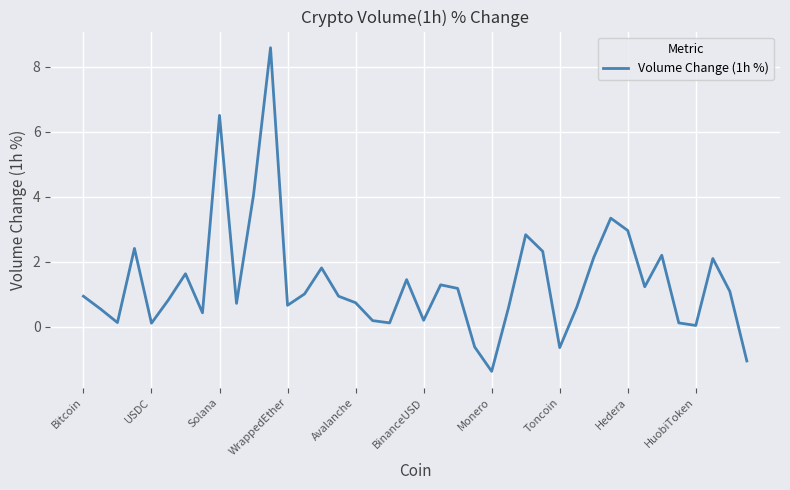

How many interior local peaks (higher than both neighbors) does the data have?

11